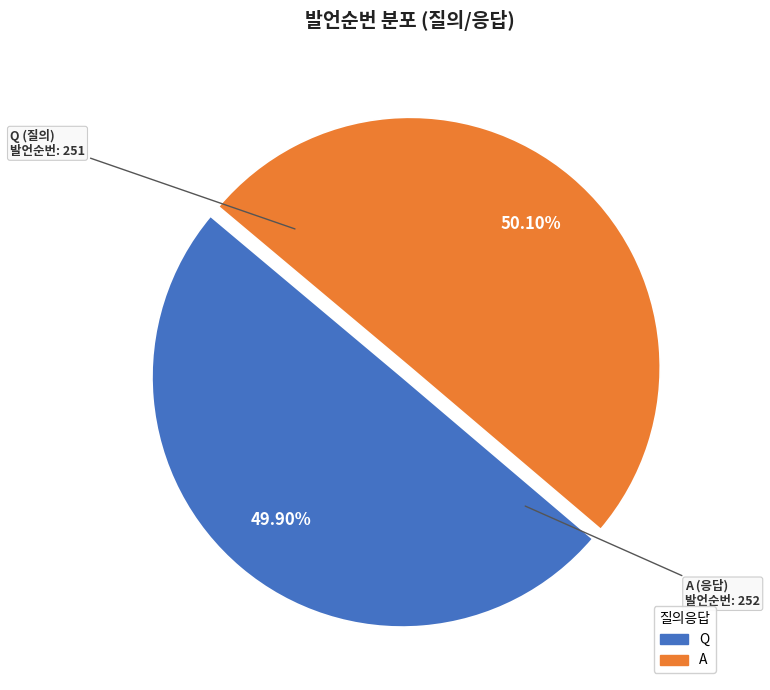

Combined, what portion of the pie is Q and A?

100.0%